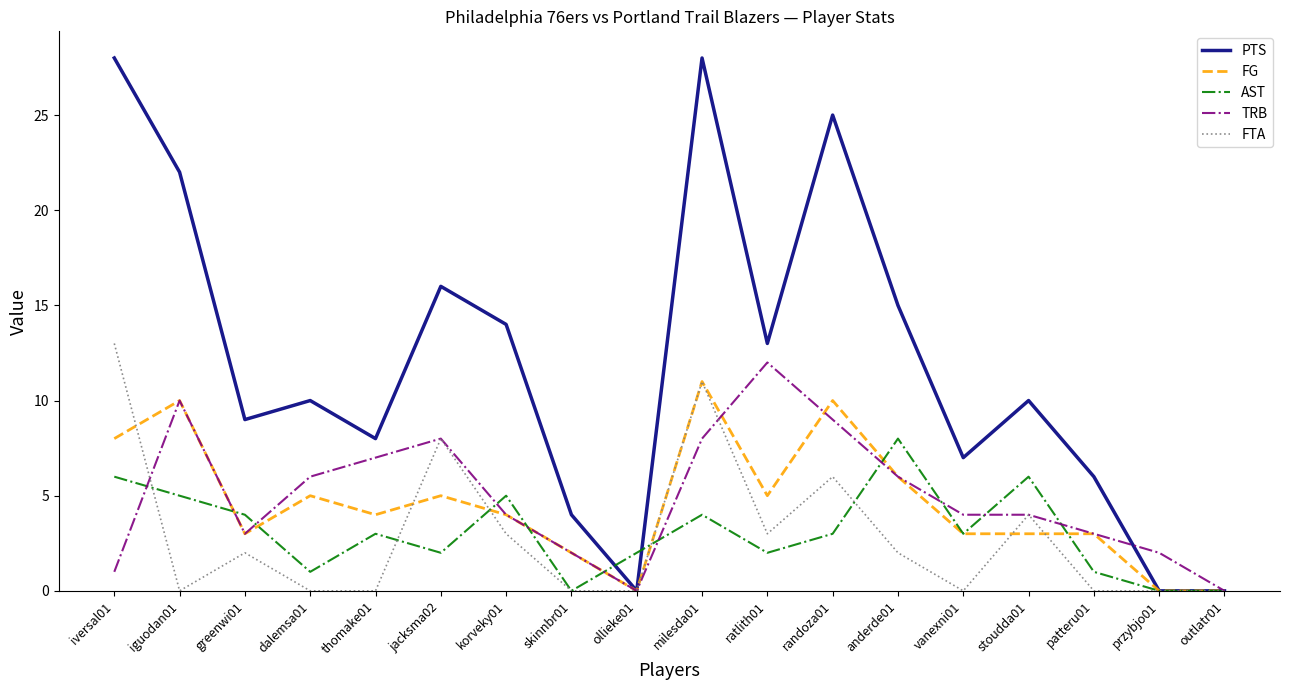

What is the greatest value displayed?

28